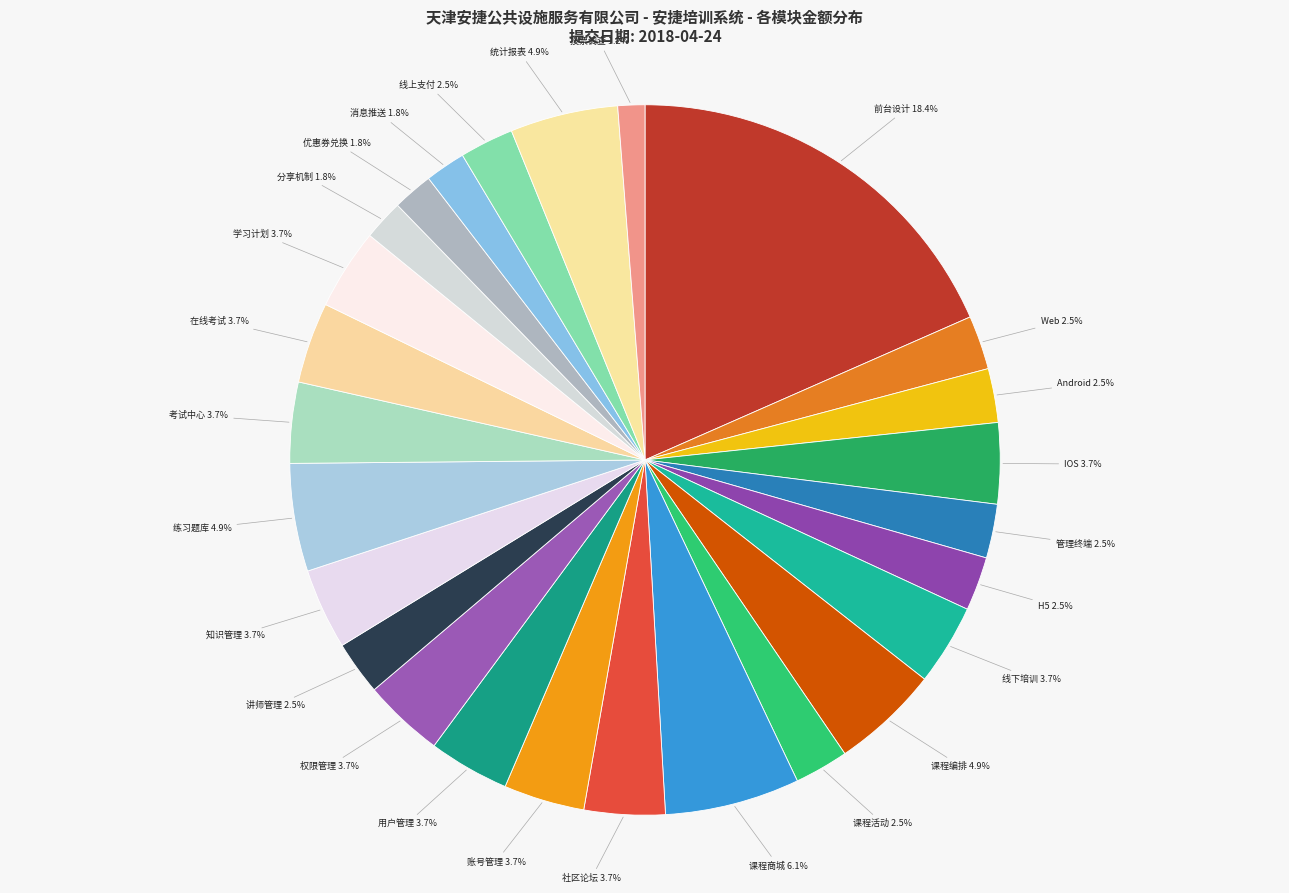

To the nearest percent, what is the combined percentage of 消息推送 and Android?

4%